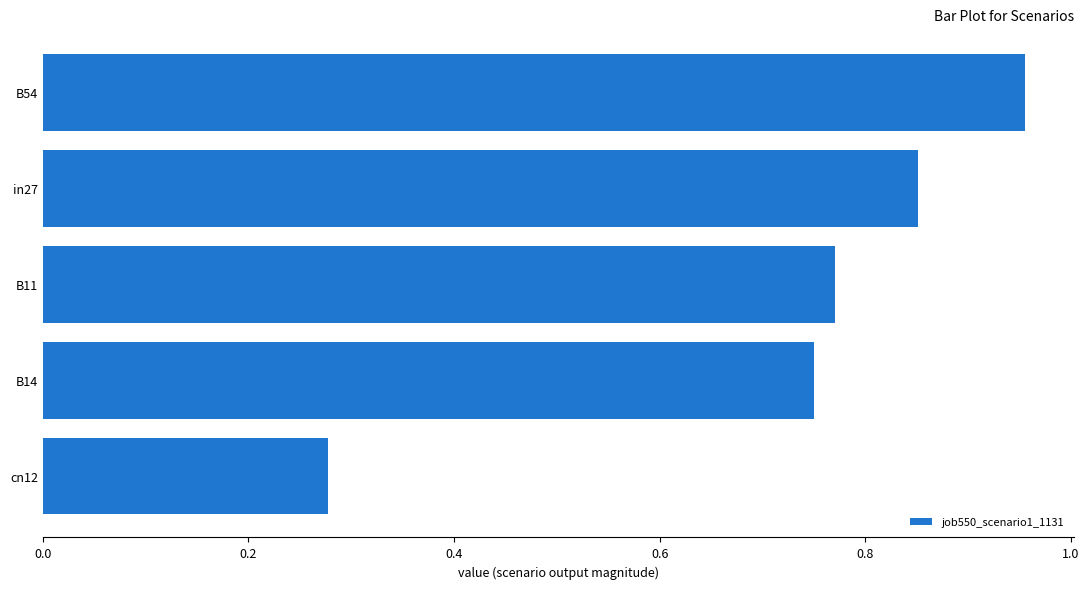

What is the sum of the values at B54 and in27?

1.8